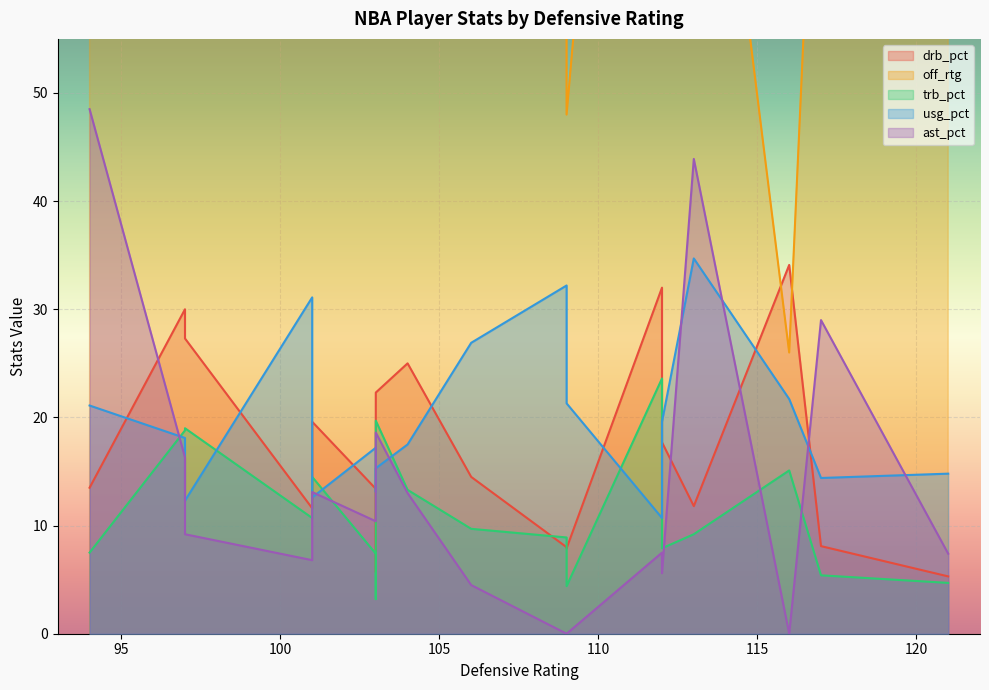

Which series changed the most between 94 and 112?

off_rtg